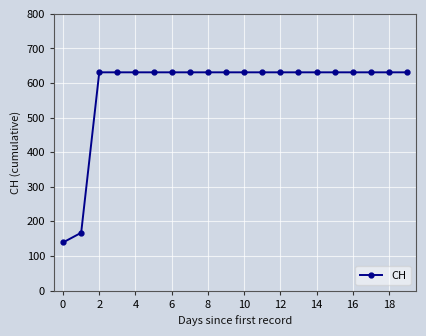

Reading left to right, transcribe all the data shown in this chart.

139	167	631	631	631	631	631	631	631	631	631	631	631	631	631	631	631	631	631	631